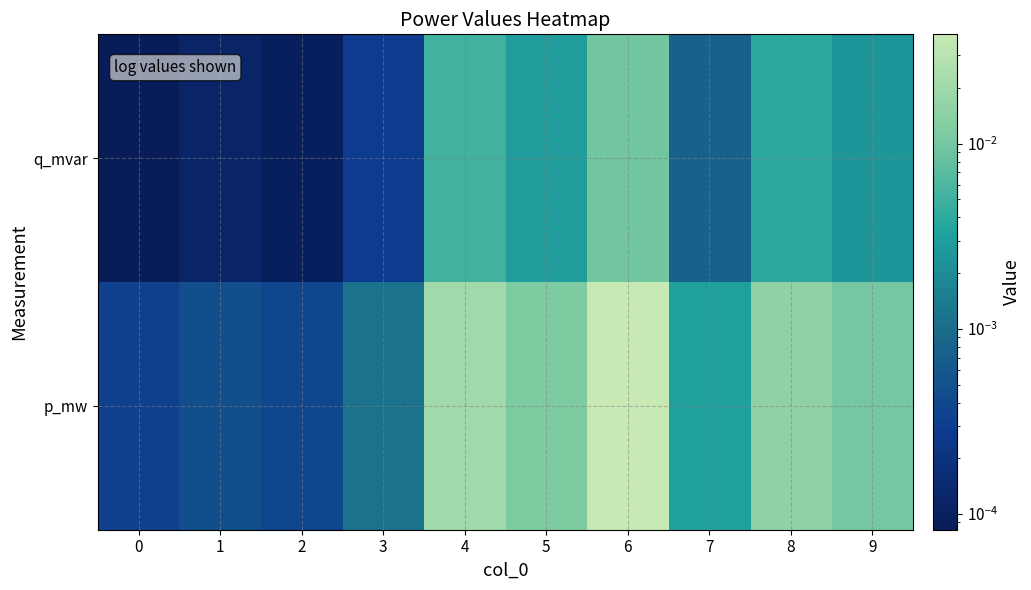

At 0, list the series in order from largest to smallest.

p_mw, q_mvar